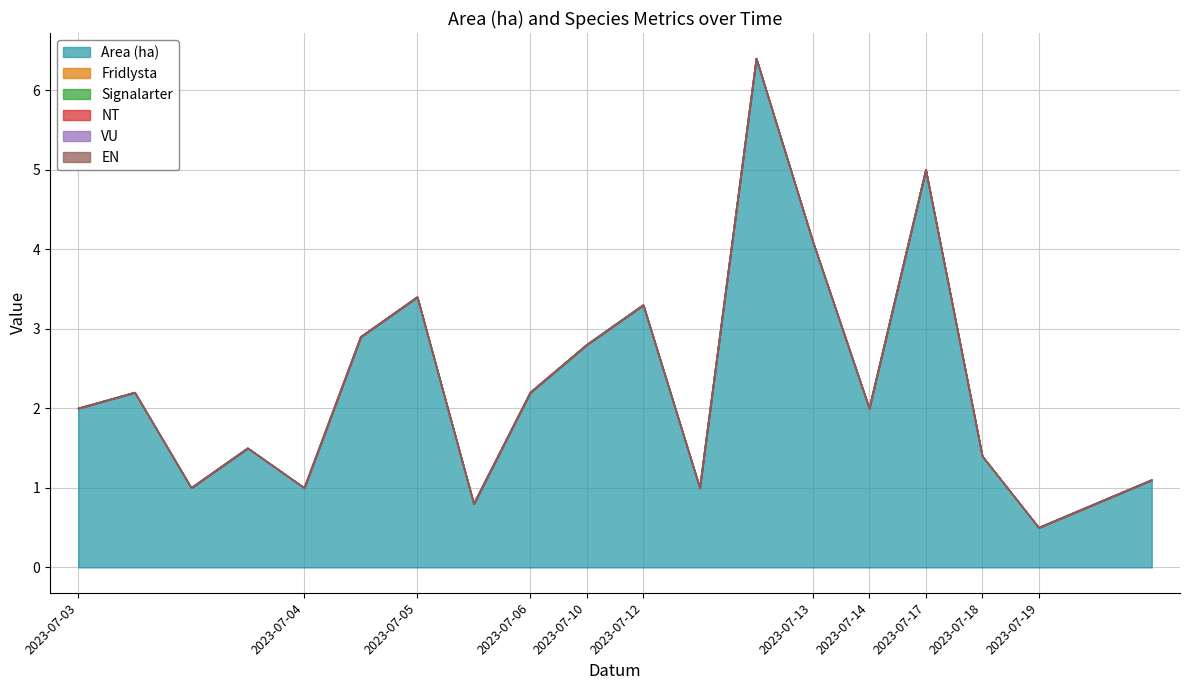

The value of Area (ha) at 2023-07-13 is 2.8. True or false?

False